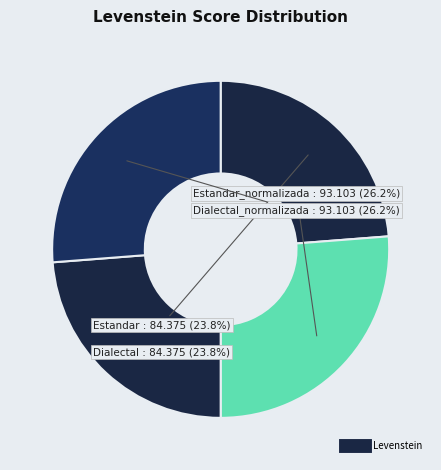

Count the number of slices in the pie.

4